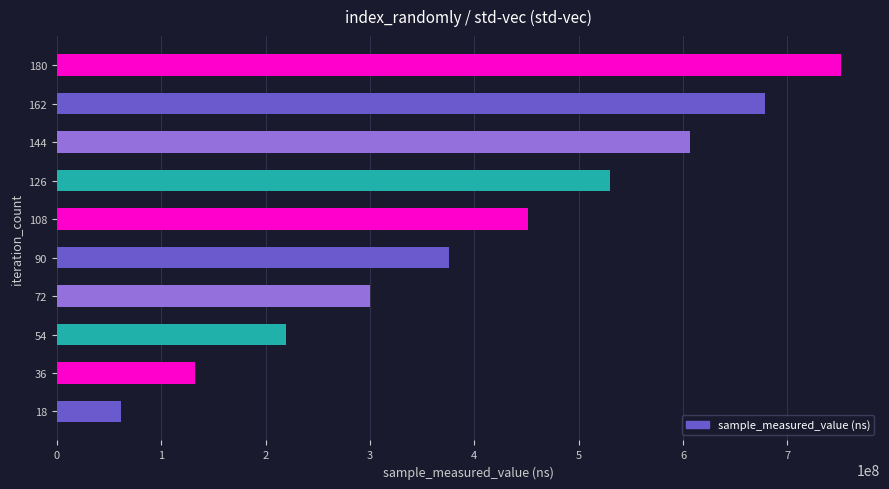

Read the value at 54, to the nearest 100.

219495600